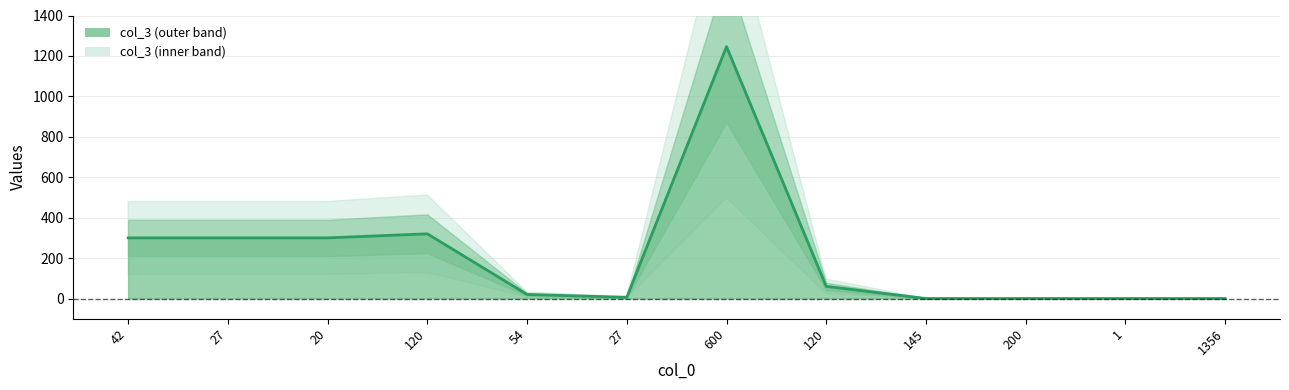

What is the label of the 7th point from the right?

27